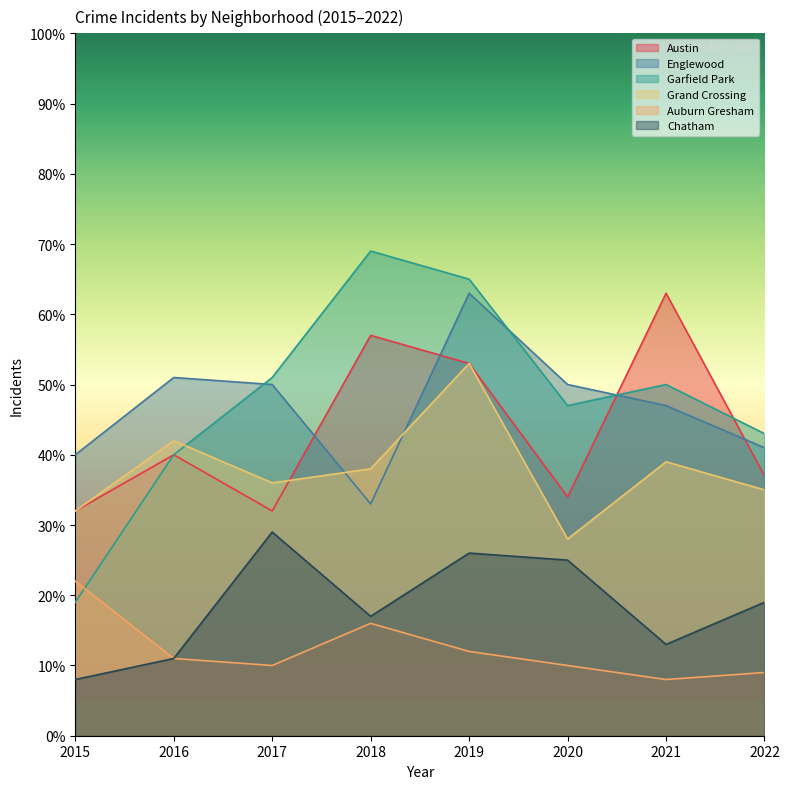

Does the chart have visible grid lines?

No